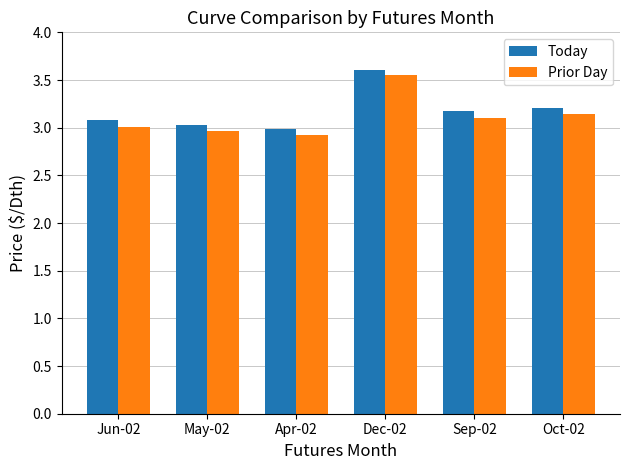

At which category is the sum across all series the highest?

Dec-02